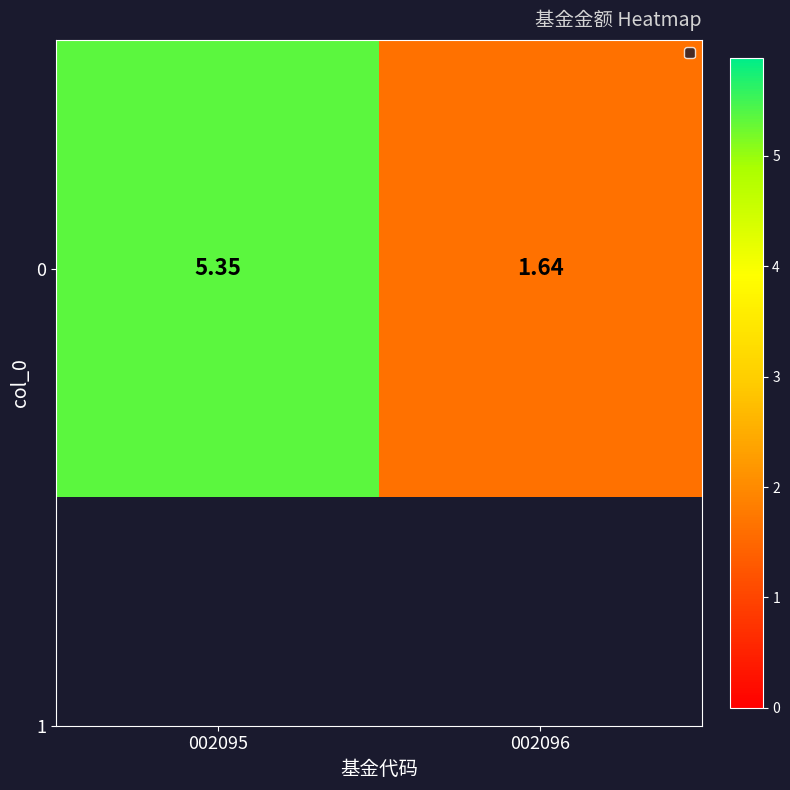

What is the difference between the maximum and minimum values?

3.7